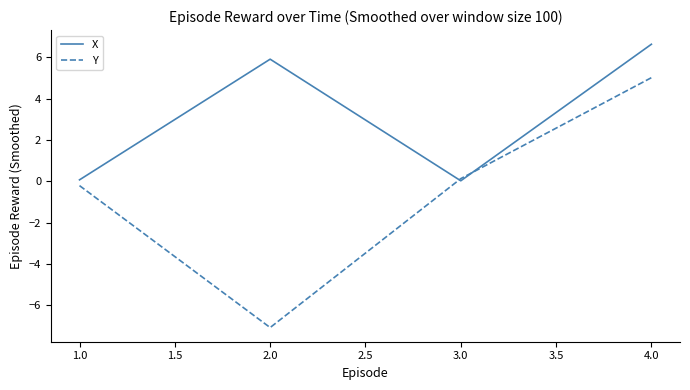

How many values in Y are below zero?

2